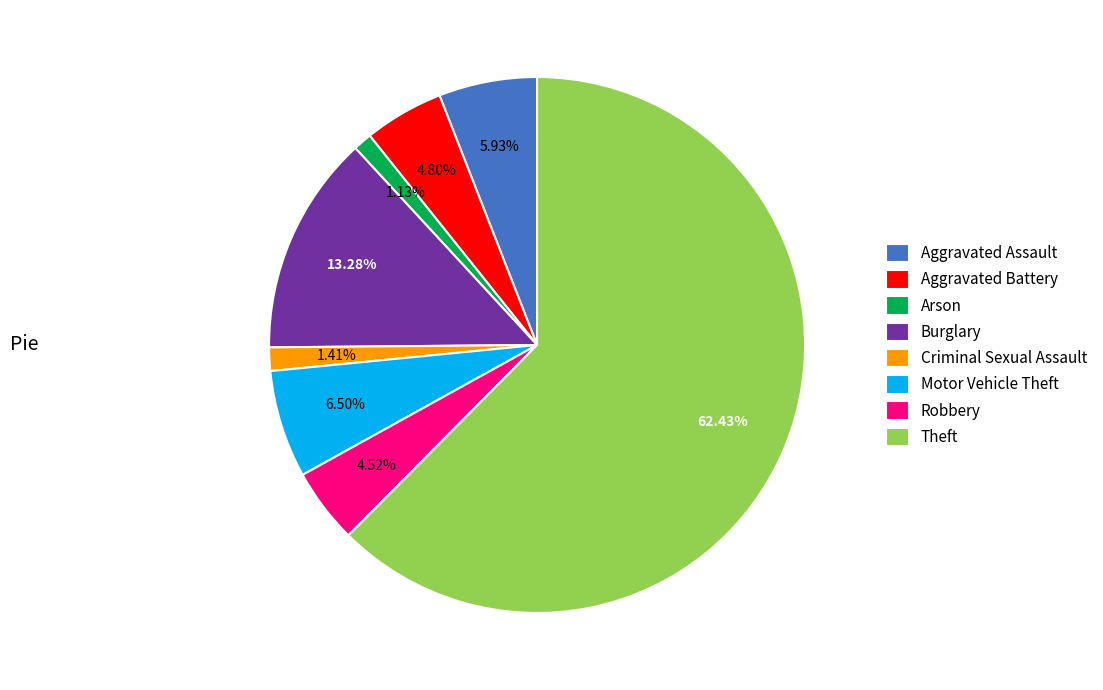

What is the largest slice in the pie chart?

Theft